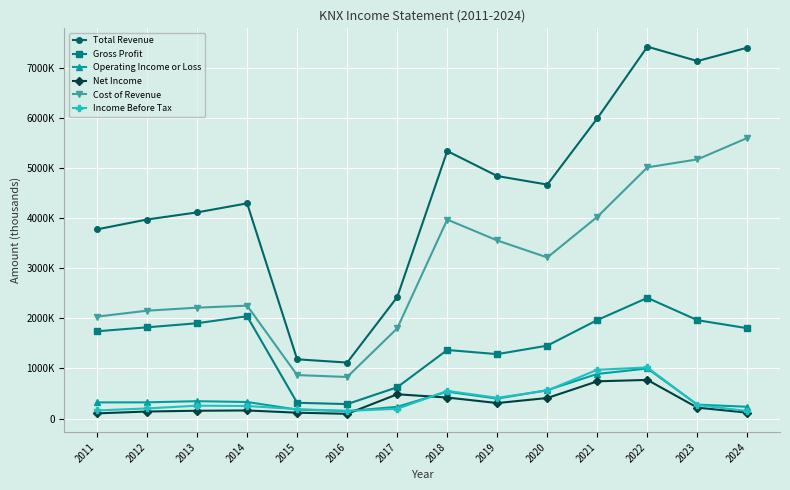

True or false: Total Revenue and Net Income cross at least once.

False